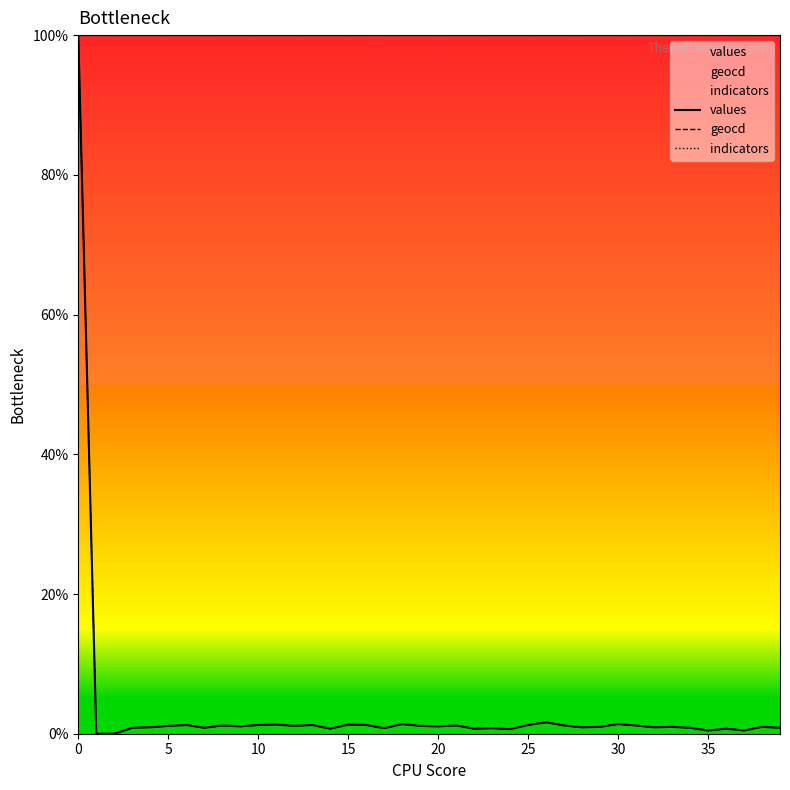

True or false: geocd has more than 2 interior local peaks.

True